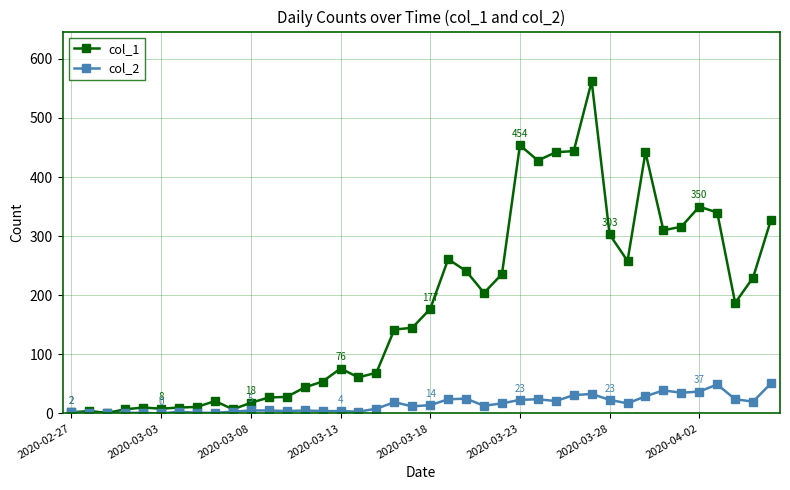

Which series has the widest spread of values?

col_1